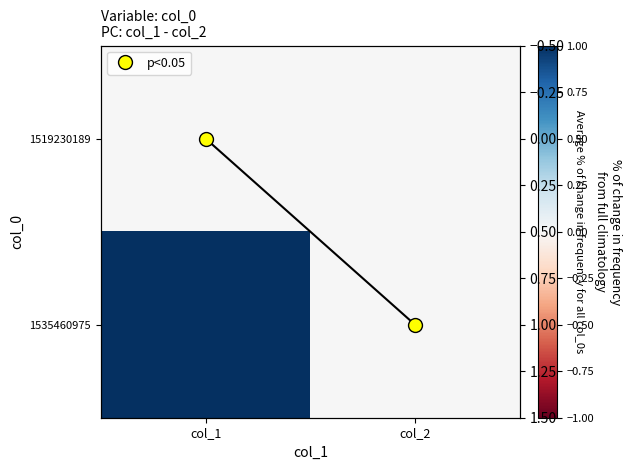

At which label does trend_line reach its peak?

col_2